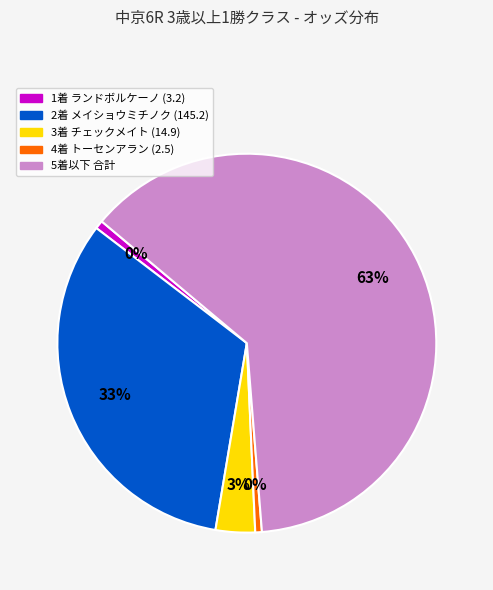

Is it true that ランドボルケーノ is 1% of the pie?

True